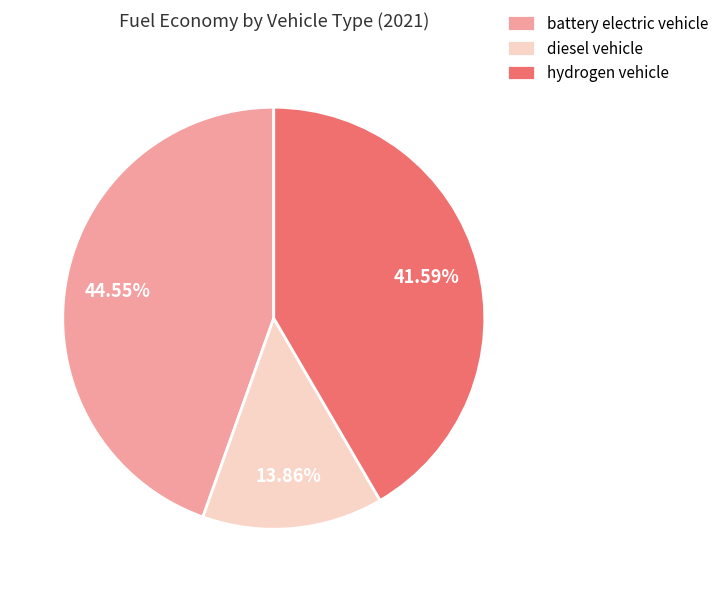

Which slice is the smallest?

diesel vehicle